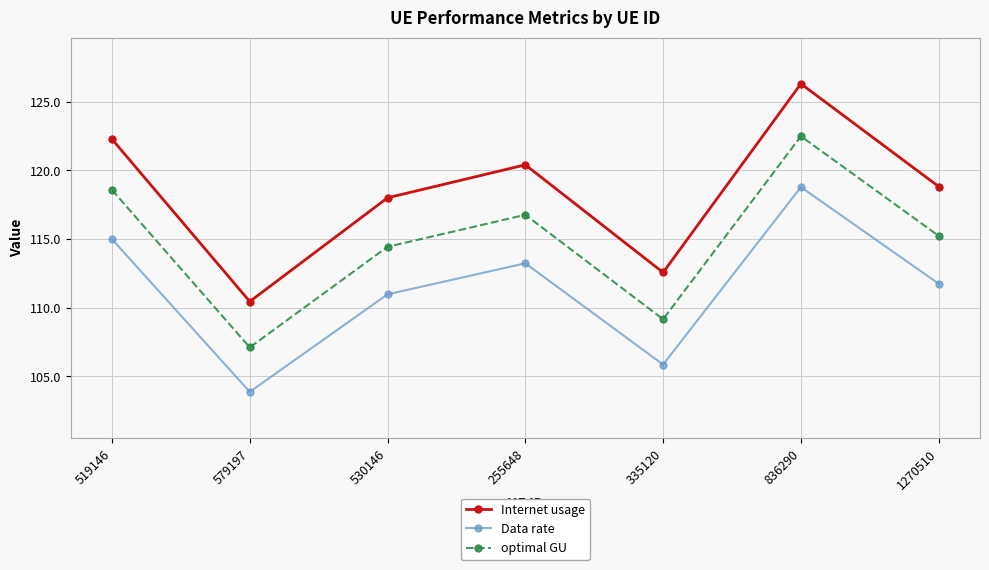

In optimal GU, how many points are higher than both neighbors (excluding endpoints)?

2